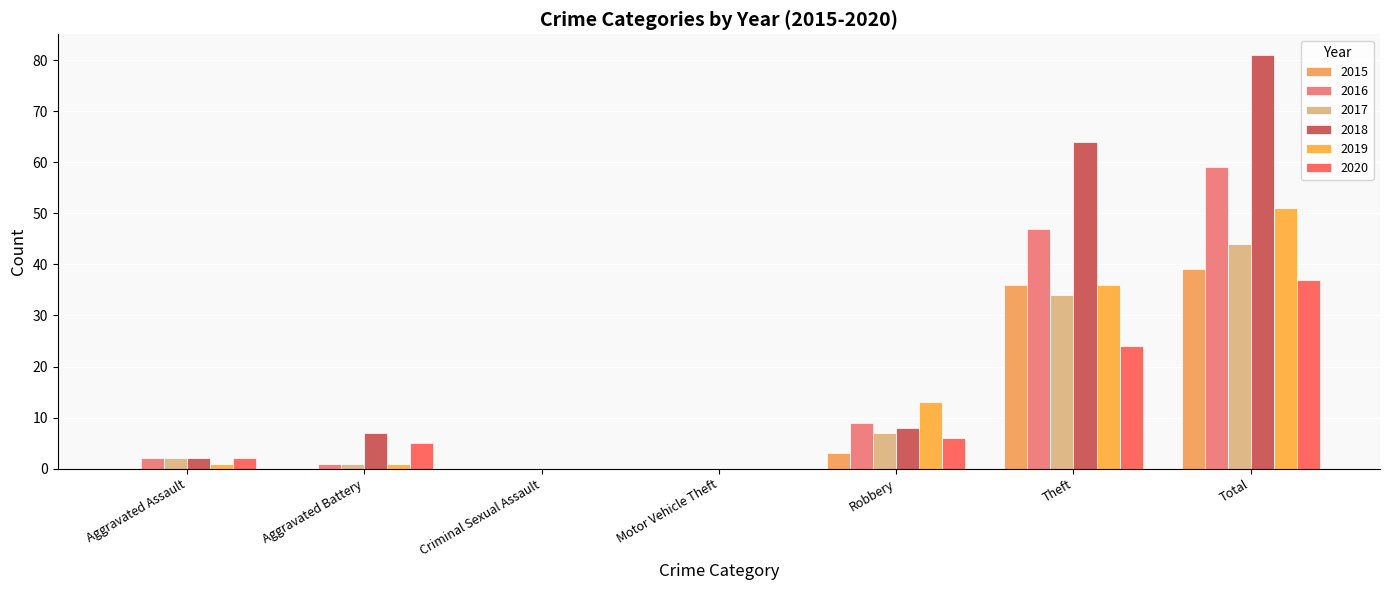

How many groups of bars are there?

7